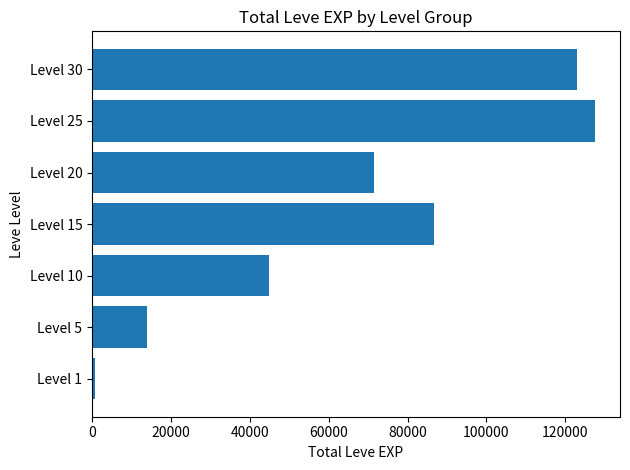

What is the minimum value shown in the chart?

630